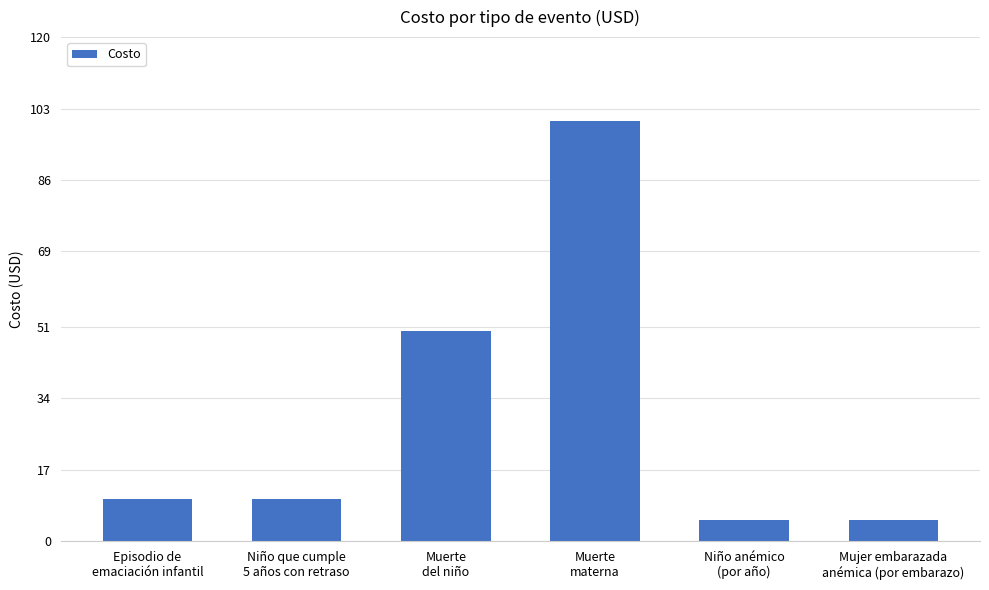

Does the chart contain any negative values?

No